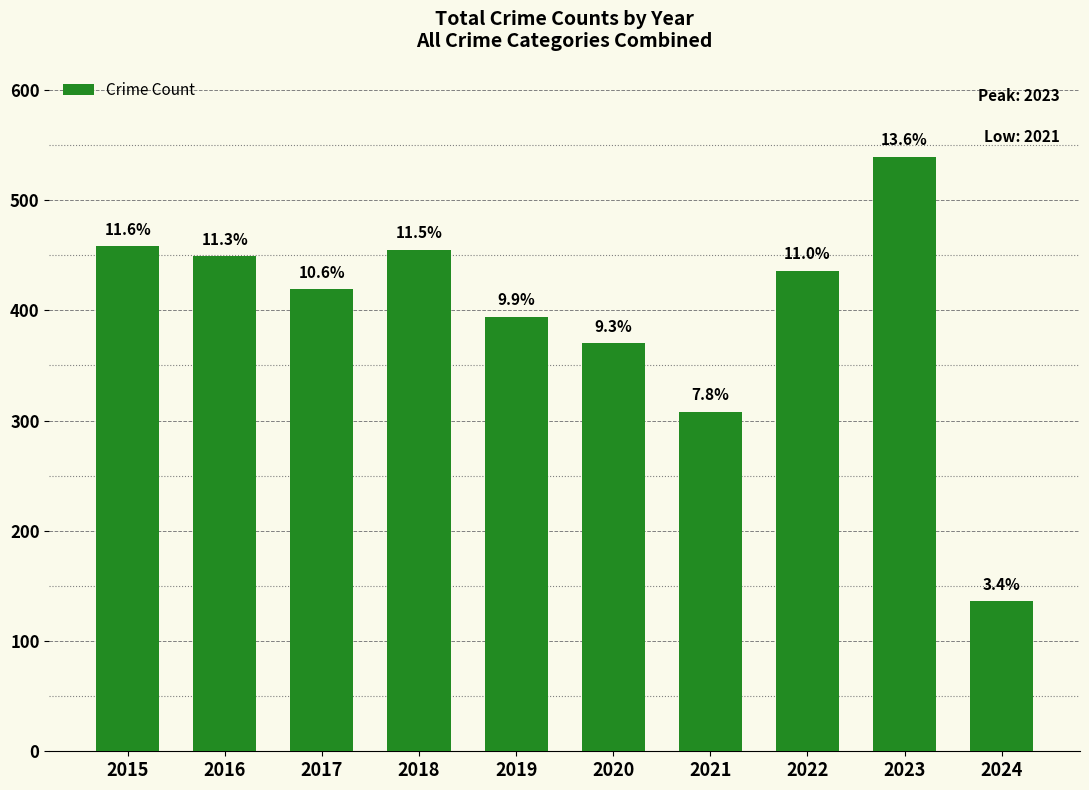

List the labels in order of value, smallest first.

2024, 2021, 2020, 2019, 2017, 2022, 2016, 2018, 2015, 2023